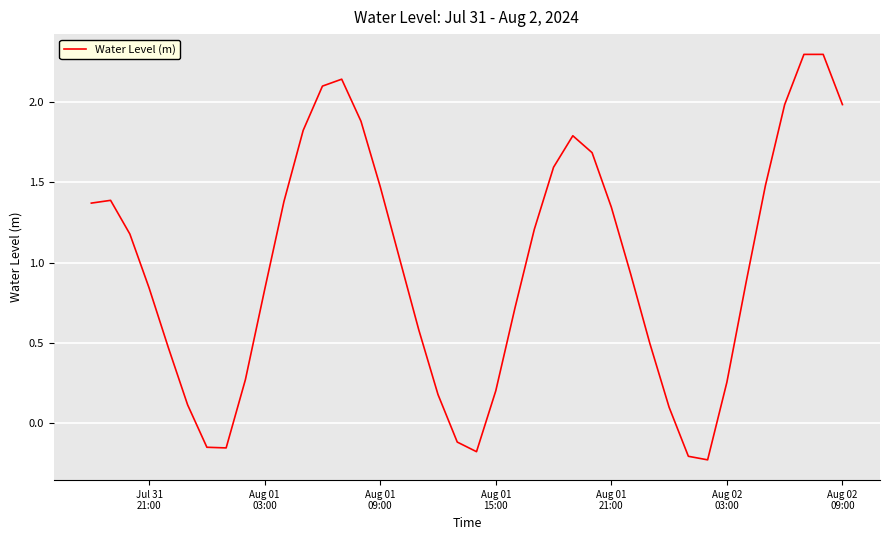

What is the greatest value displayed?

2.3